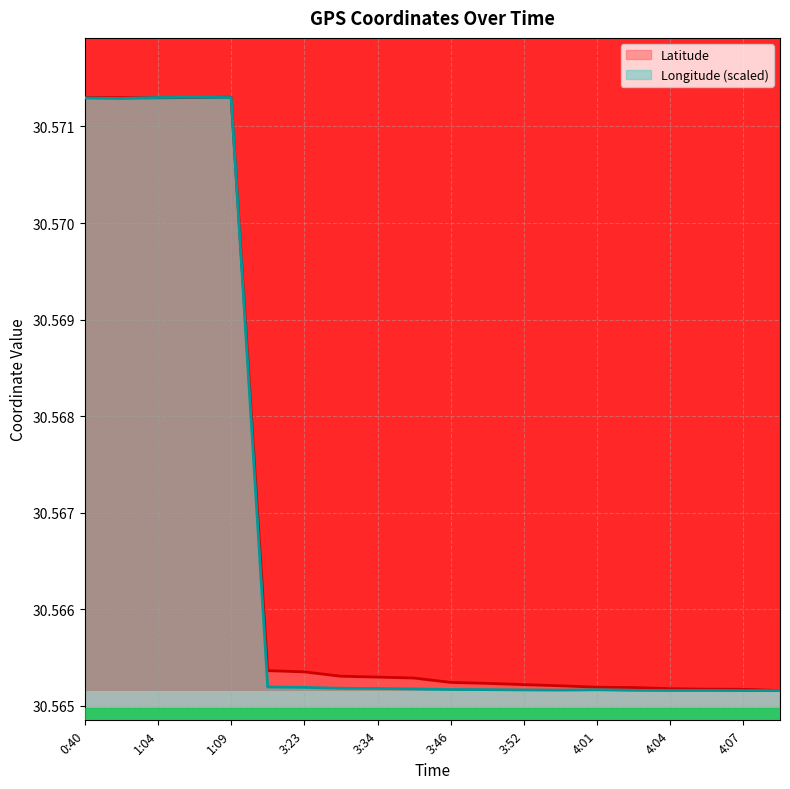

Is the value of Longitude (scaled) at 3:34 greater than the value of Latitude at 1:09?

No